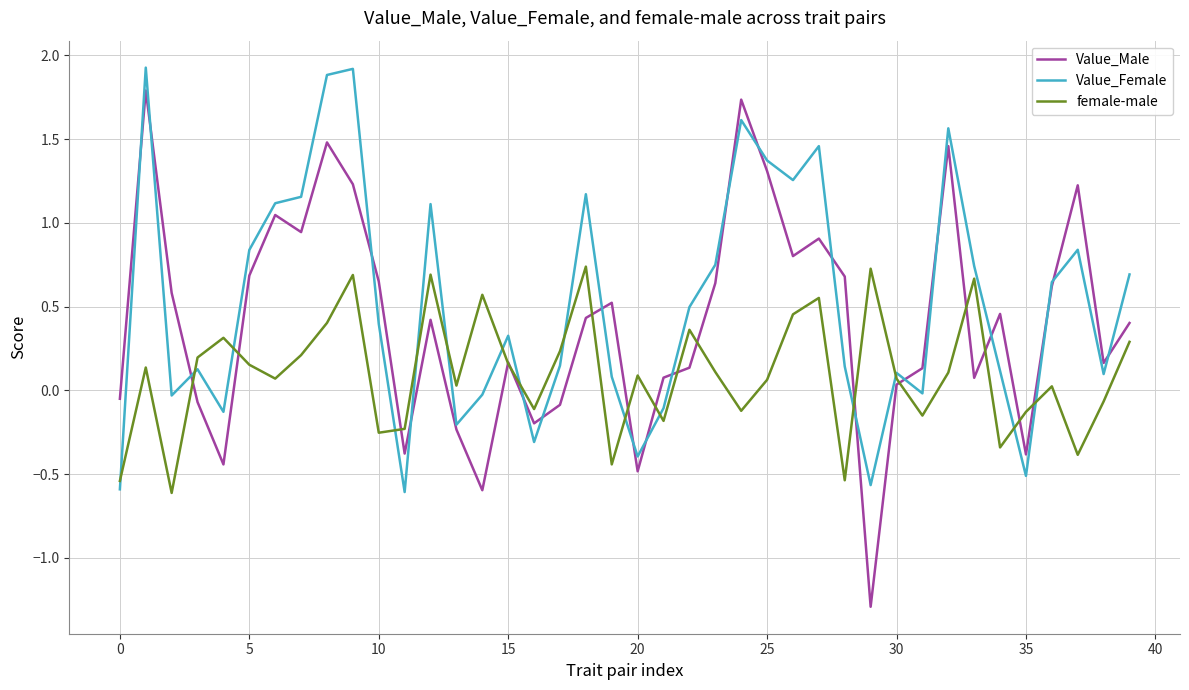

List the series in order of their overall mean, highest first.

Value_Female, Value_Male, female-male